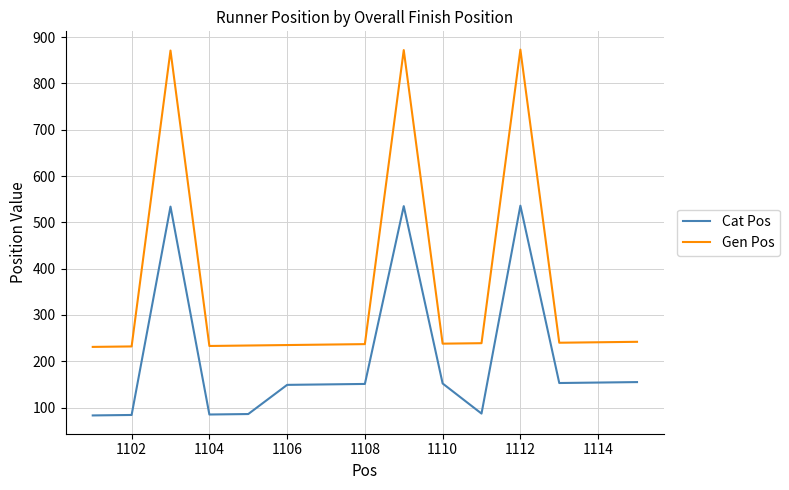

Which series has the largest range (max minus min)?

Gen Pos